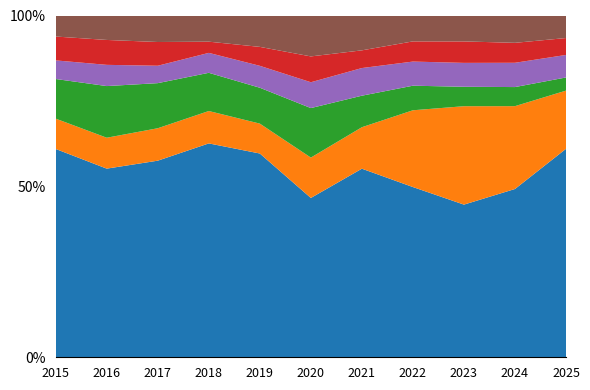

Is it true that Burglary equals 57 at 2021?

True